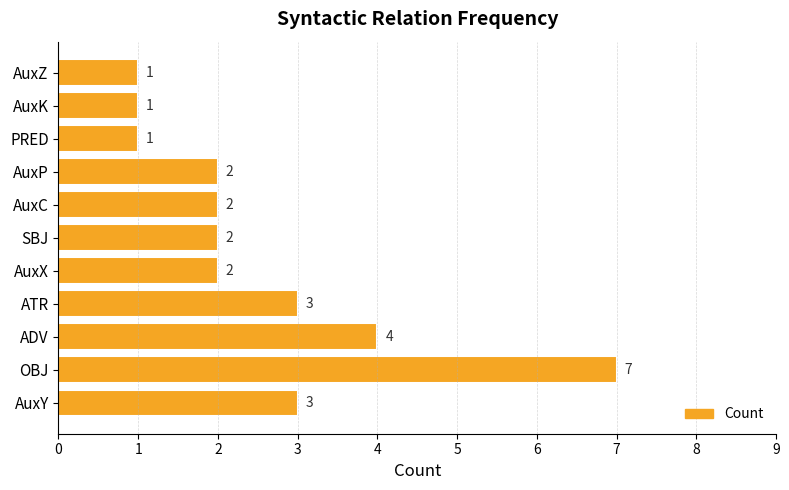

What is the difference between the maximum and minimum values?

6